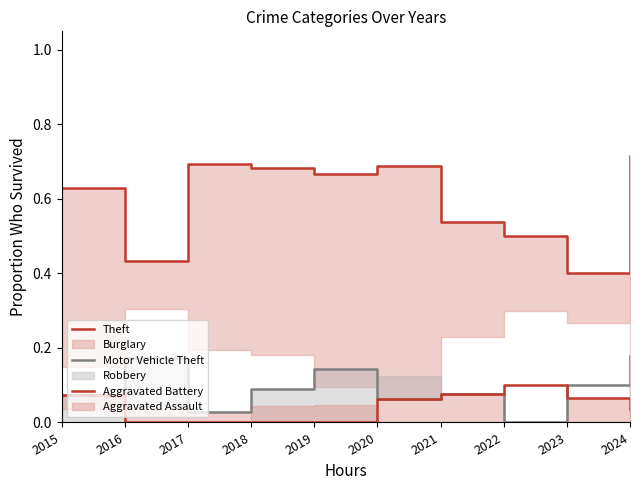

What is the value of the Motor Vehicle Theft point at the 5th from the left?

0.1